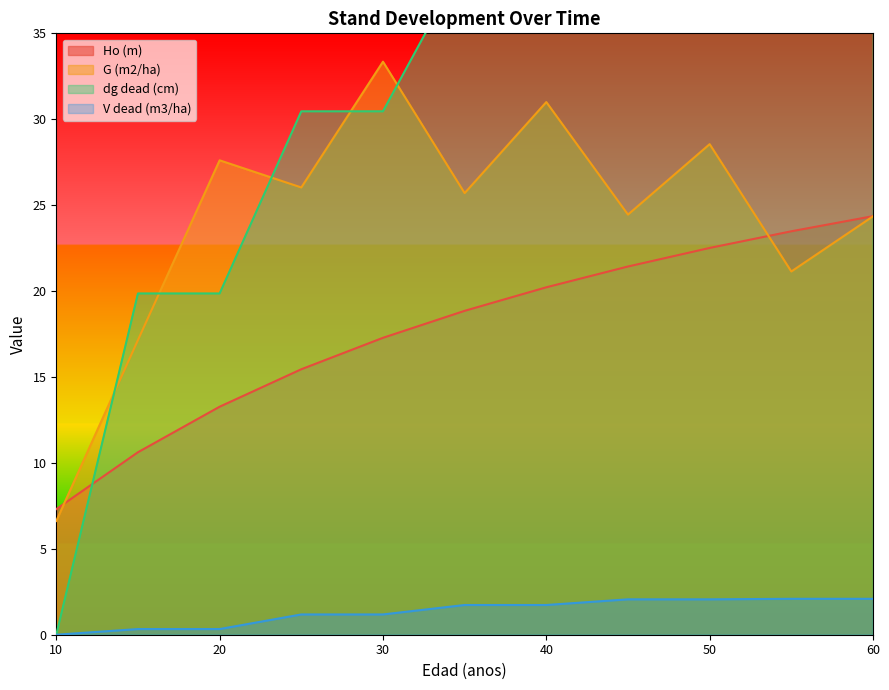

What is the approximate value of dg dead (cm) at 30?

30.5